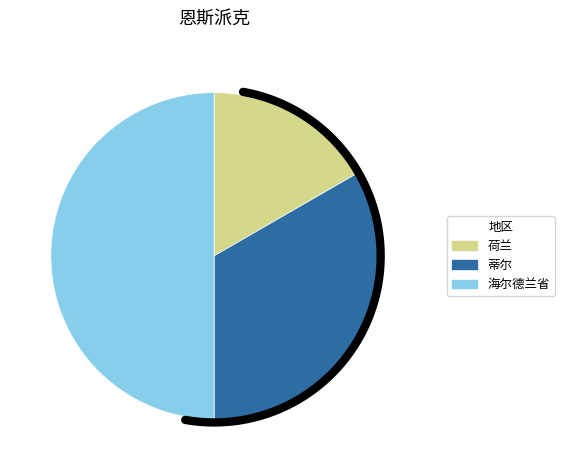

True or false: 荷兰 accounts for 26% of the total.

False